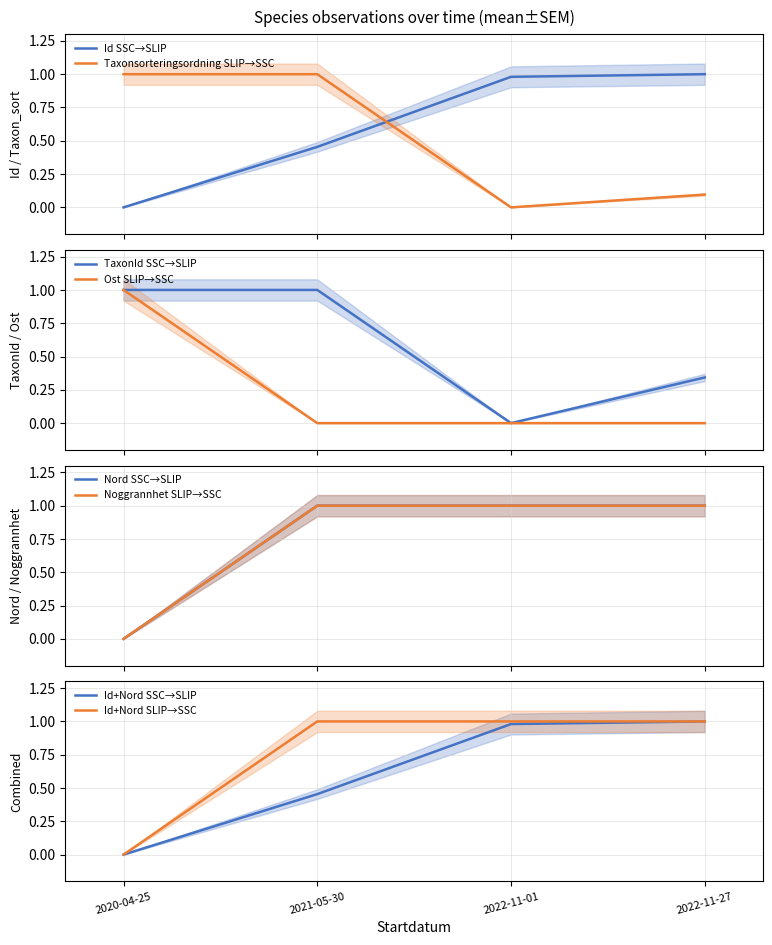

Which series has the largest range (max minus min)?

Id